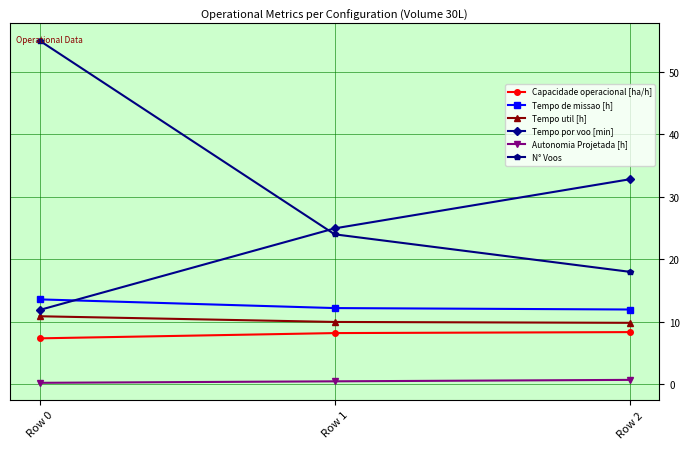

What is the approximate value of Tempo util [h] at Row 1?

10.0